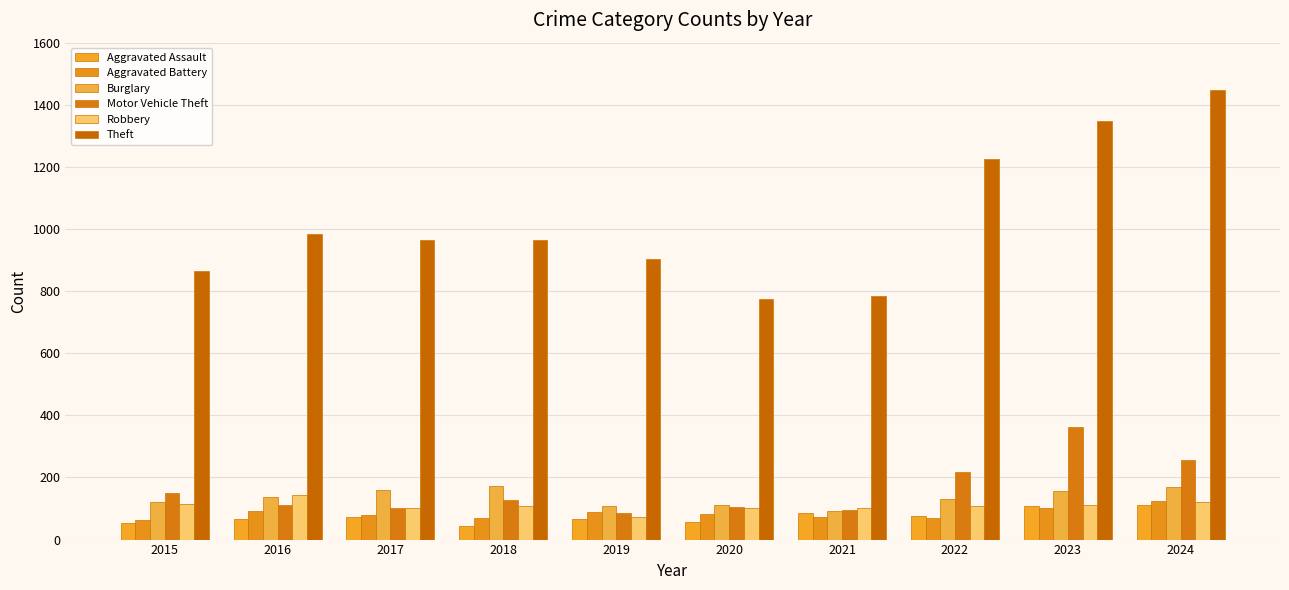

At which label does Theft first exceed 965?

2016